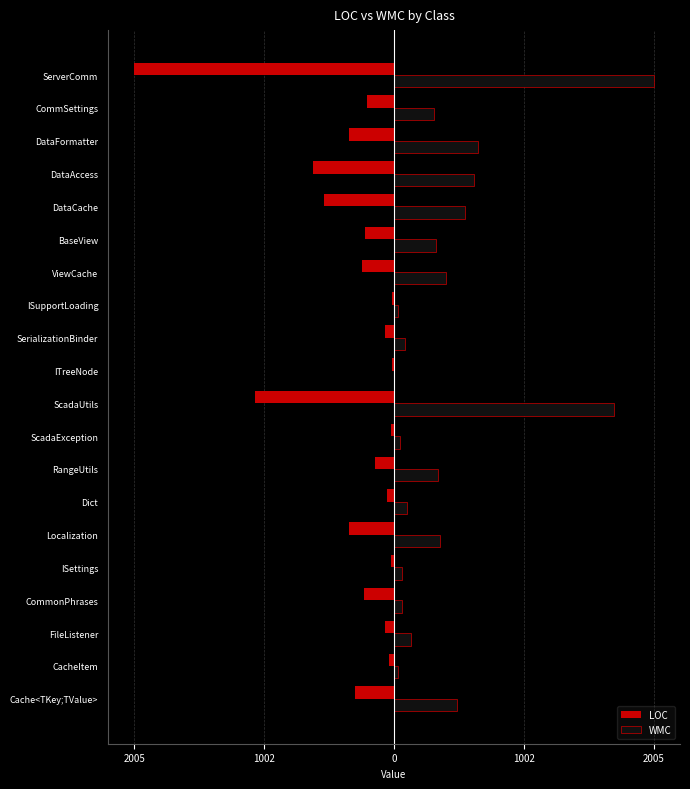

What are all the series names shown in the legend?

LOC, WMC